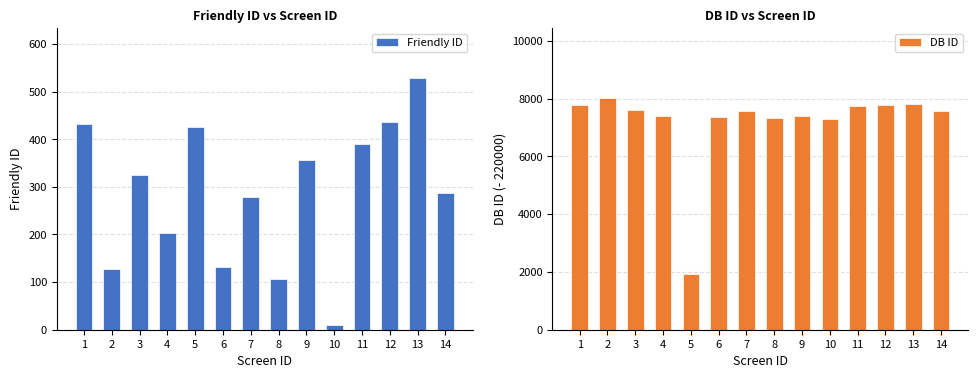

What are all the series names shown in the legend?

Friendly ID, DB ID